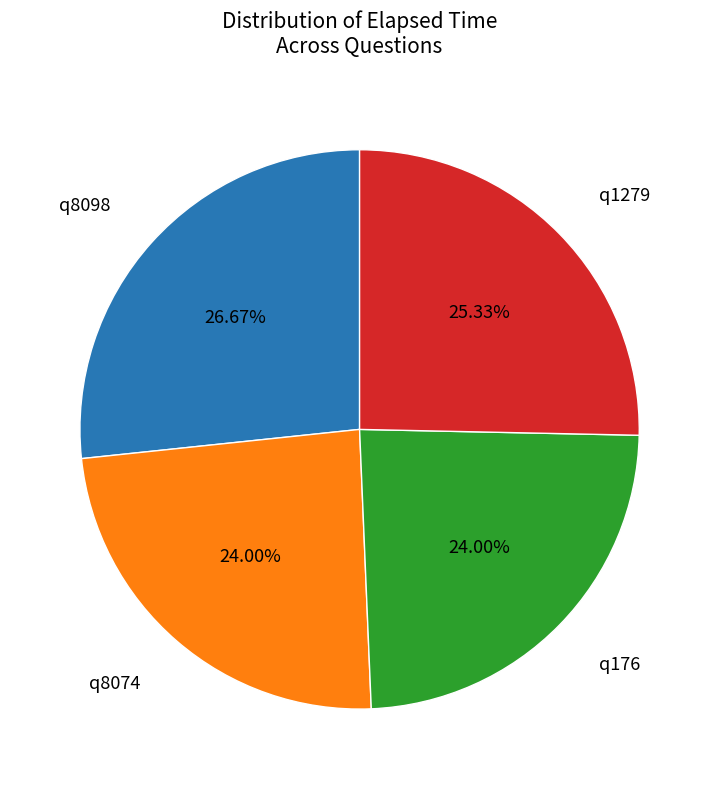

How many segments does this pie chart have?

4